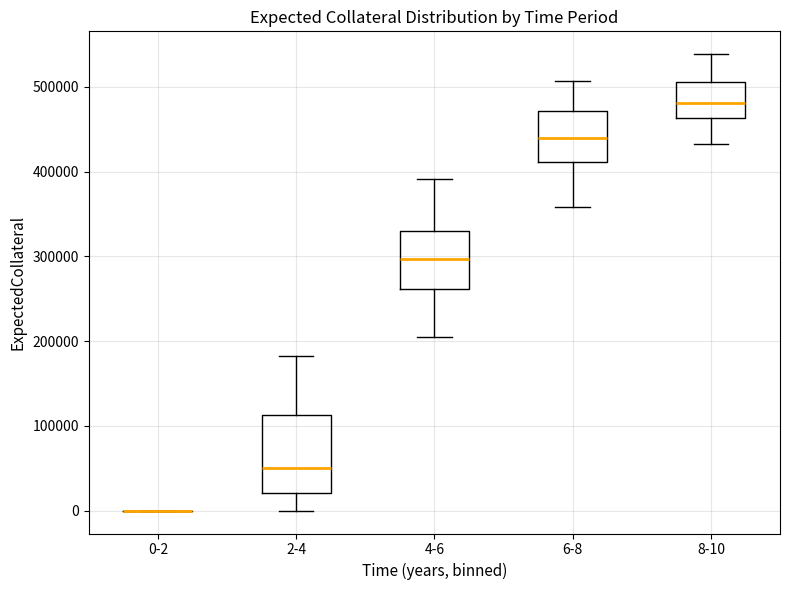

Reading left to right, read every box against the y-axis: the position of its median line, the range the box covers, and the ends of its whiskers. The values are not printed on the chart, so give them approximately, as read against the axis.

0-2: box collapsed to a line at 0, whiskers 0 to 0
2-4: median 50000, box 20000 to 110000, whiskers 0 to 180000
4-6: median 300000, box 260000 to 330000, whiskers 200000 to 390000
6-8: median 440000, box 410000 to 470000, whiskers 360000 to 510000
8-10: median 480000, box 460000 to 510000, whiskers 430000 to 540000